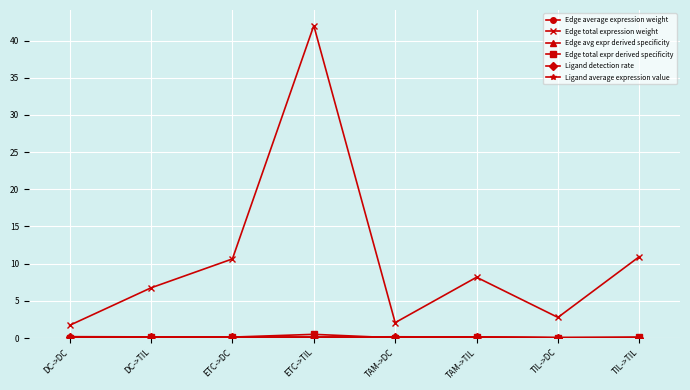

Where is the first local minimum for Edge total expression weight?

TAM->DC